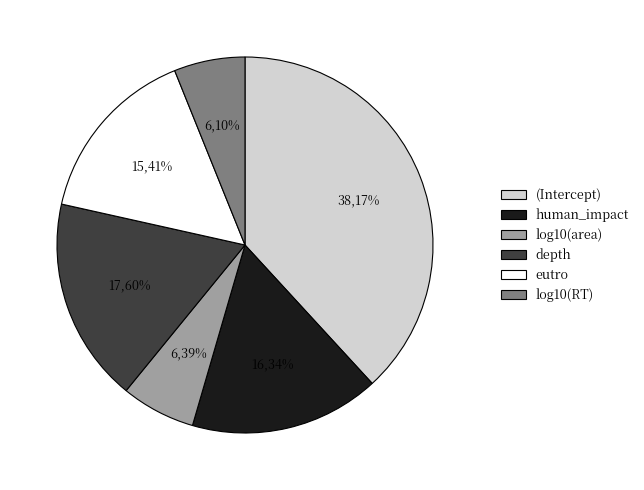

The log10(area) slice represents 6% of the pie. True or false?

True